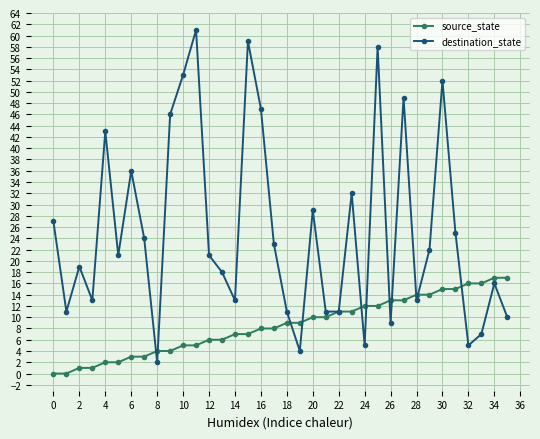

What is the maximum value for destination_state?

61